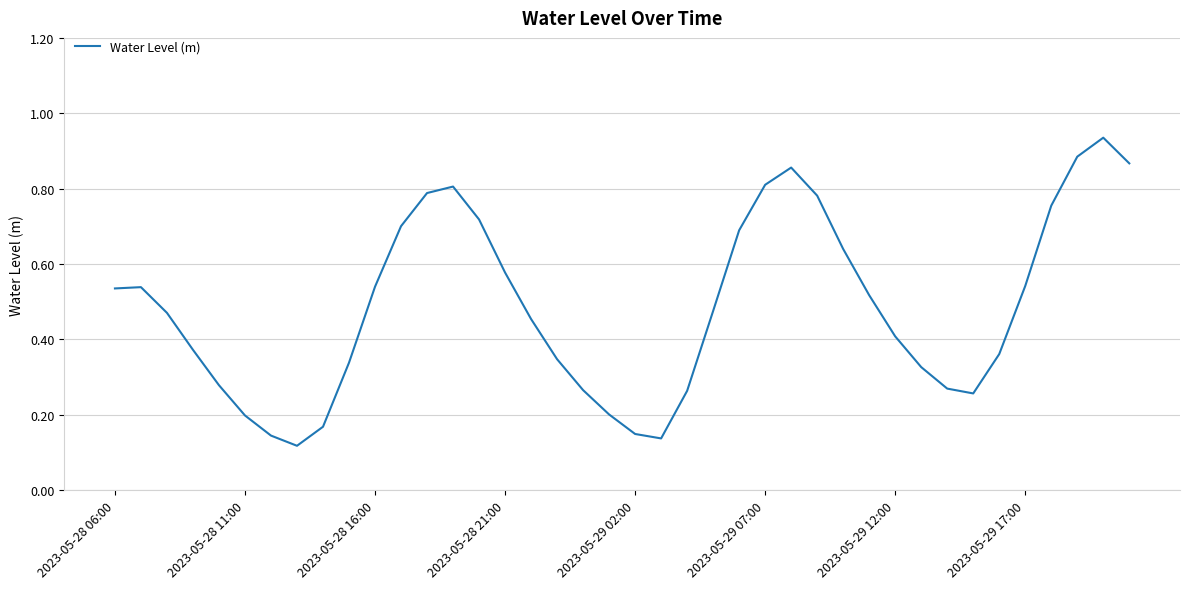

Does the chart have visible grid lines?

Yes